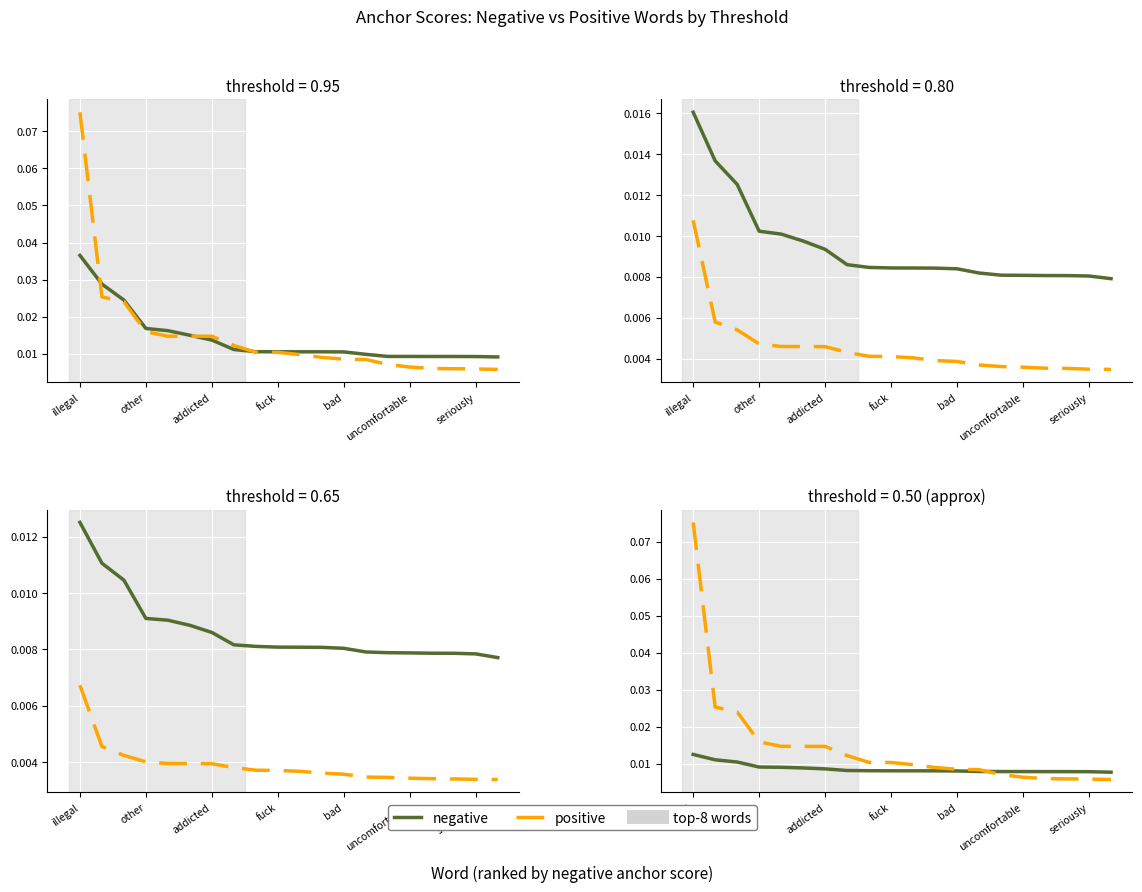

List the series in order of their peak value, highest first.

positive, negative